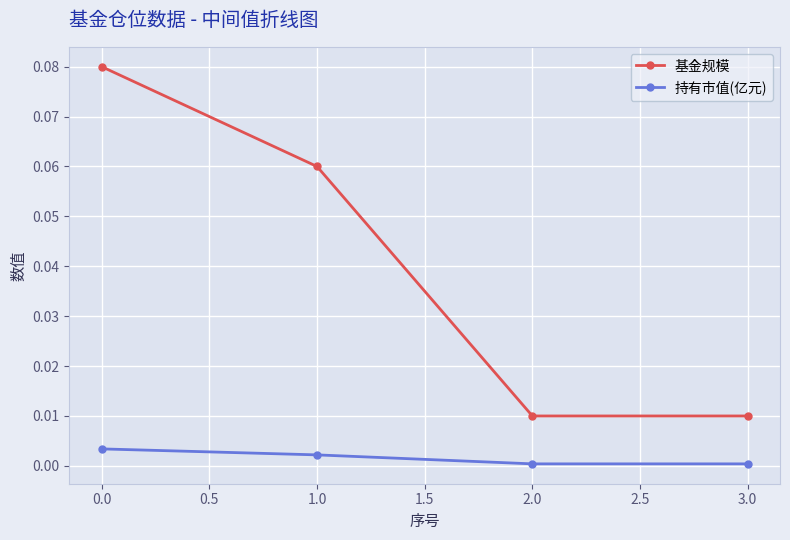

True or false: 持有市值(亿元) has more than 2 points higher than both neighbors.

False